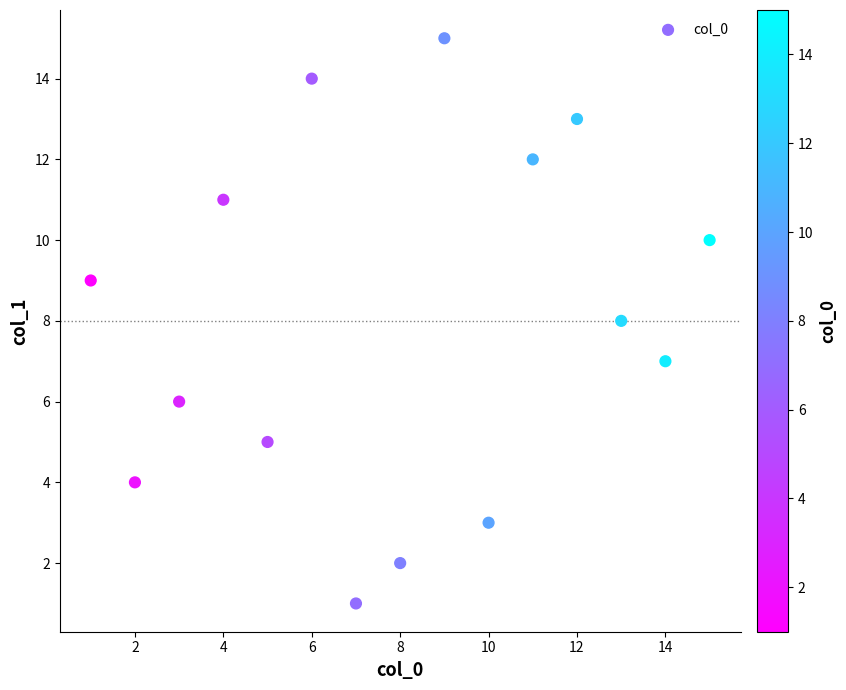

What is the range of Y values (max minus min)?

14